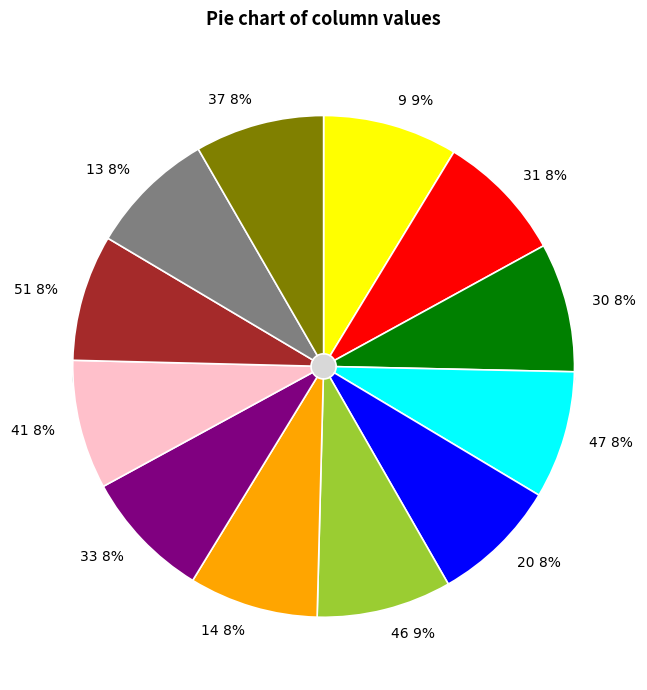

Rank the categories by value from highest to lowest.

9, 46, 31, 30, 14, 33, 41, 37, 47, 20, 51, 13